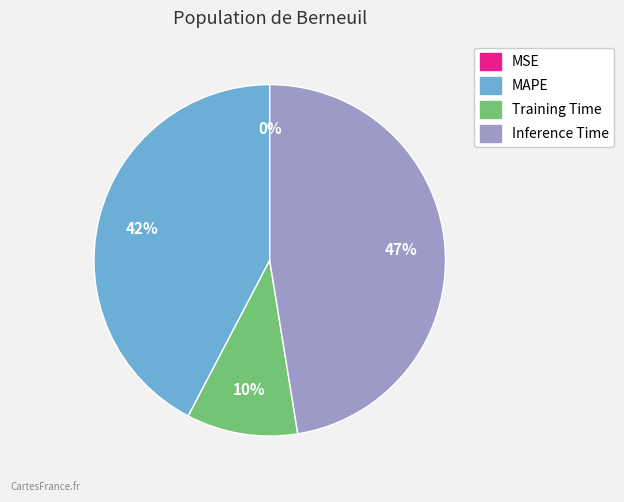

Is there any slice that represents more than half of the pie?

No